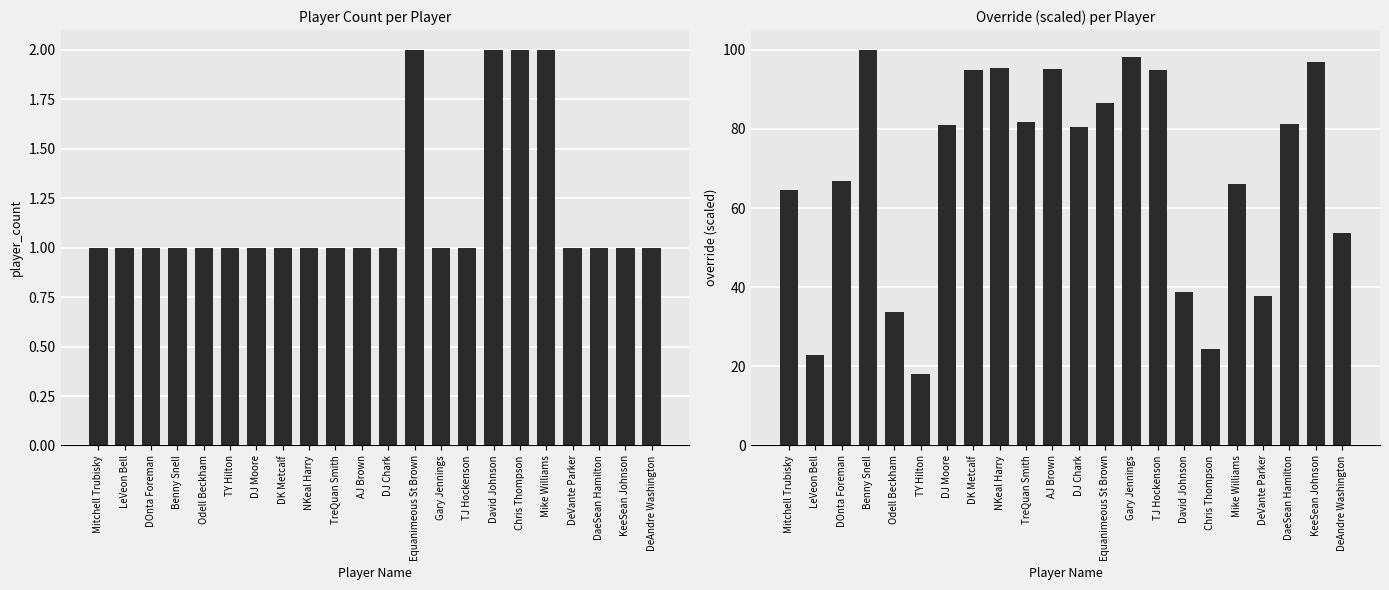

At which label is player_count closest to 1?

Mitchell Trubisky